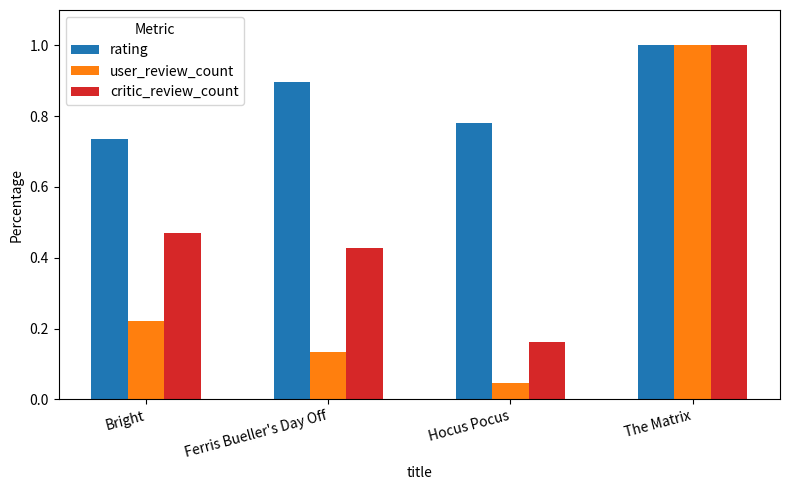

How many rating values are between 0 and 1?

4